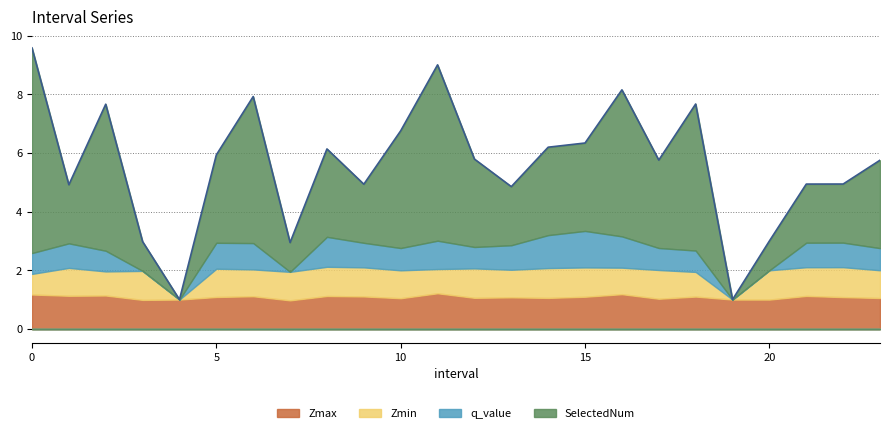

What is the approximate value of q_value at 2.0?

0.7